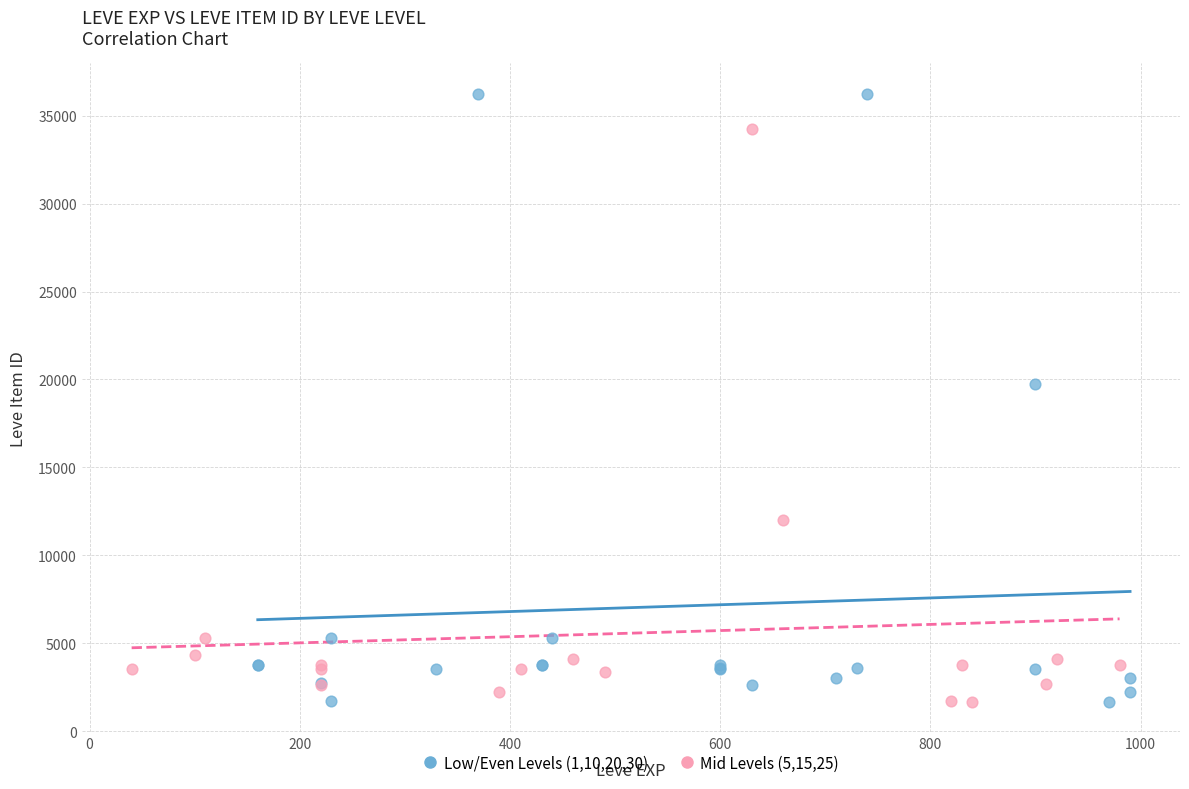

Which series contains the highest Y value?

Low/Even Levels (1,10,20,30)